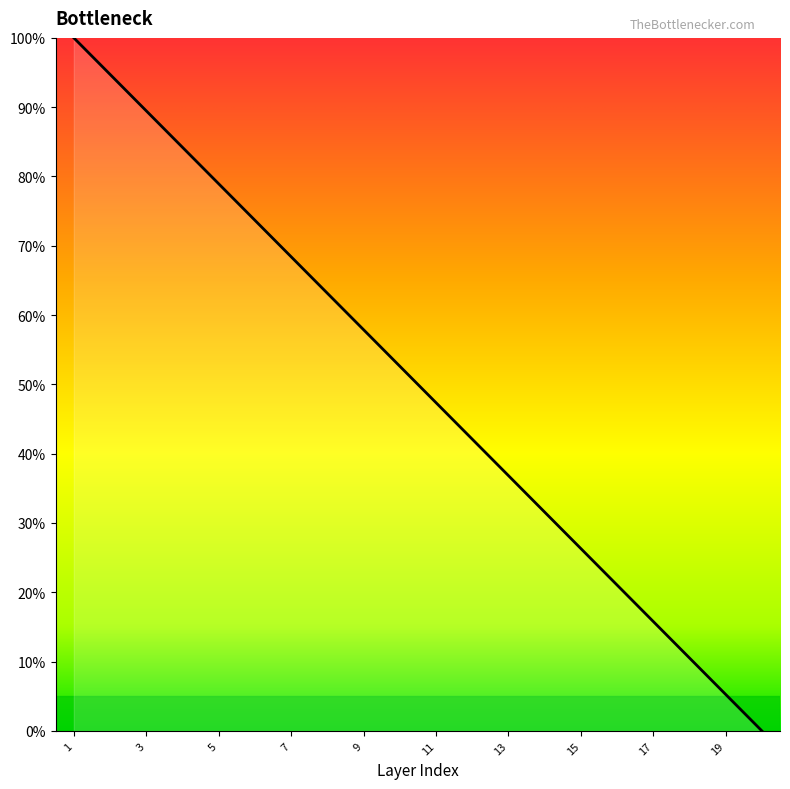

Reading right to left, transcribe all the data shown in this chart.

0.0	5.3	10.5	15.8	21.1	26.3	31.6	36.8	42.1	47.4	52.6	57.9	63.2	68.4	73.7	78.9	84.2	89.5	94.7	100.0